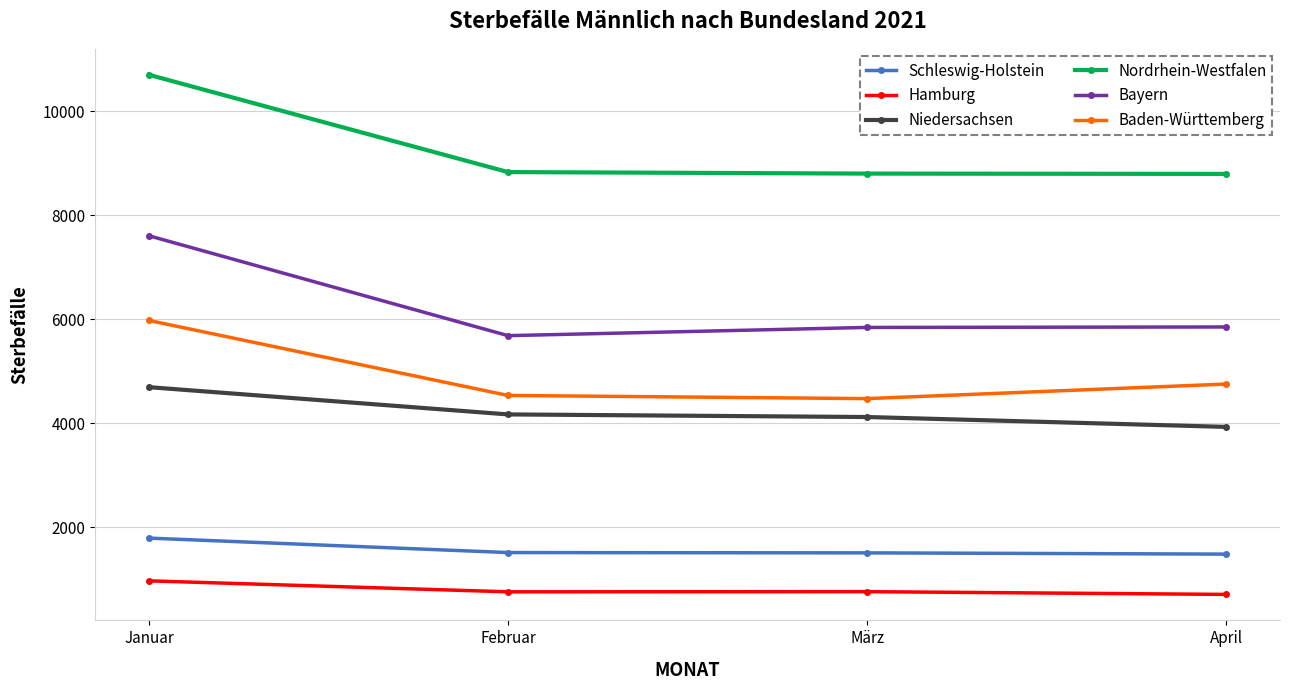

True or false: Niedersachsen and Baden-Württemberg cross at least once.

False